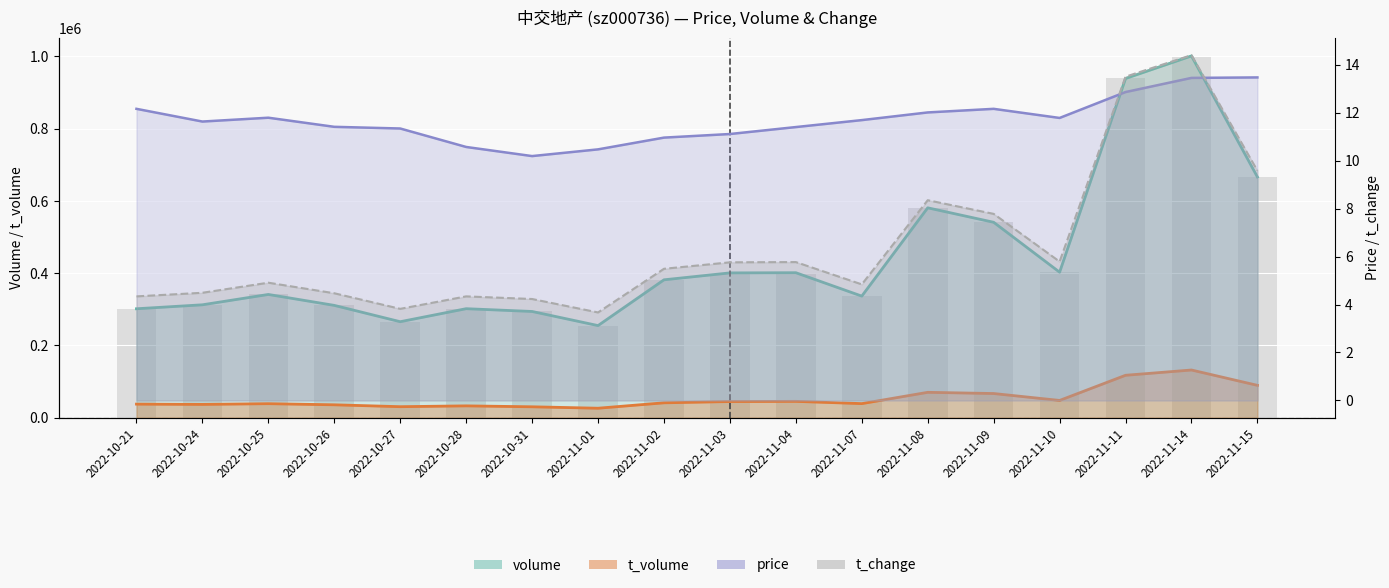

At how many categories does at least one series exceed 290368?

16